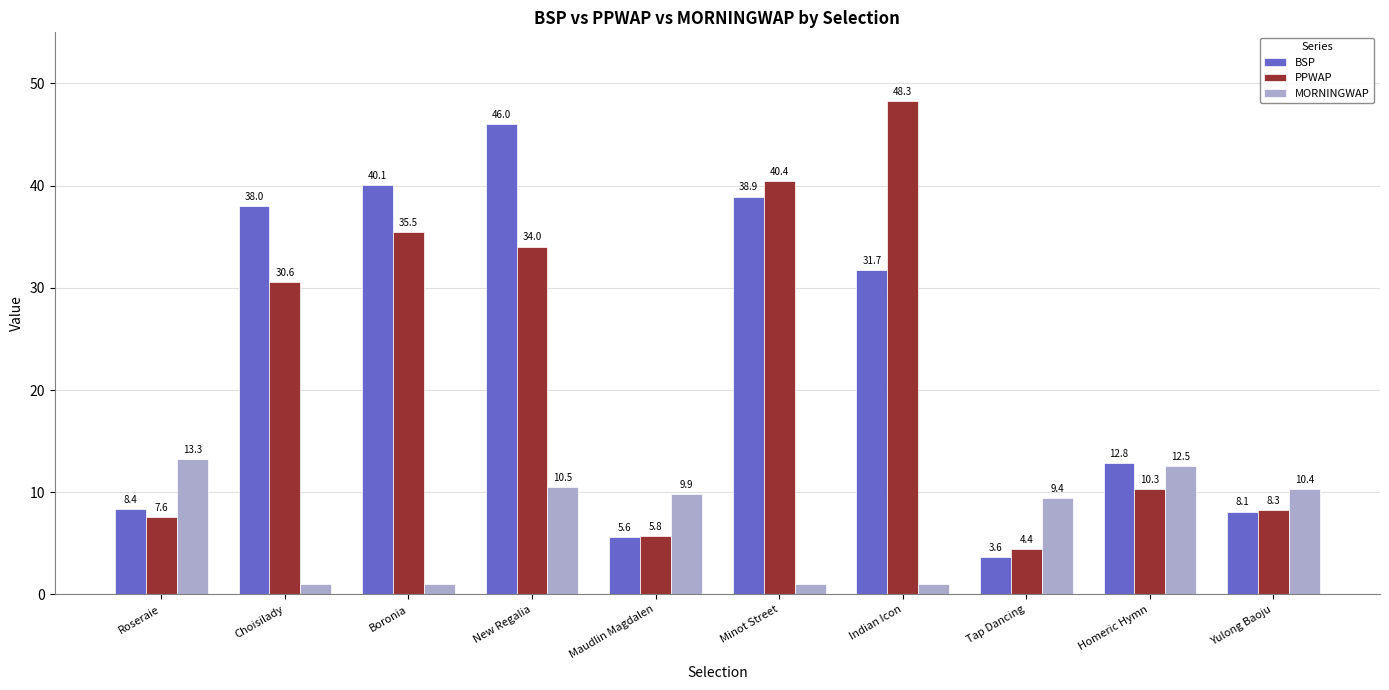

What is the lowest value of the PPWAP series?

4.4